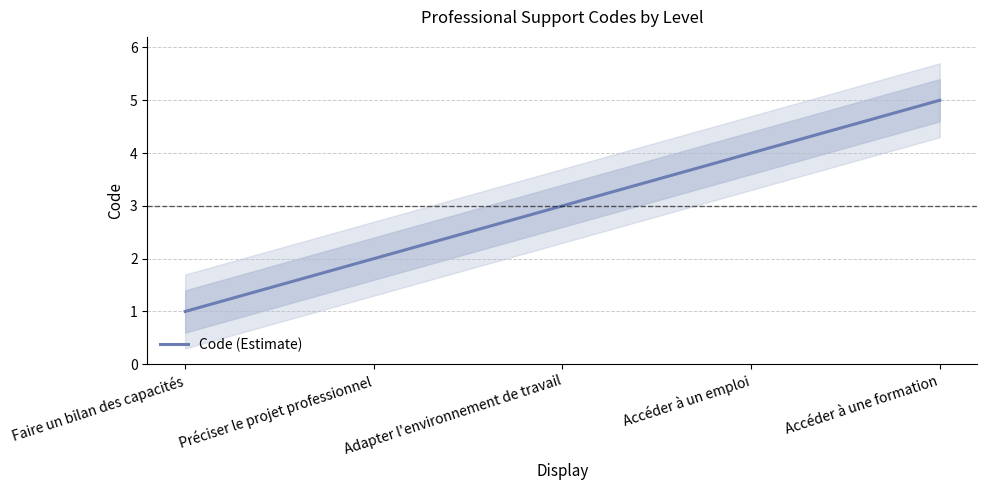

Is this an area chart (filled region under the line)?

No